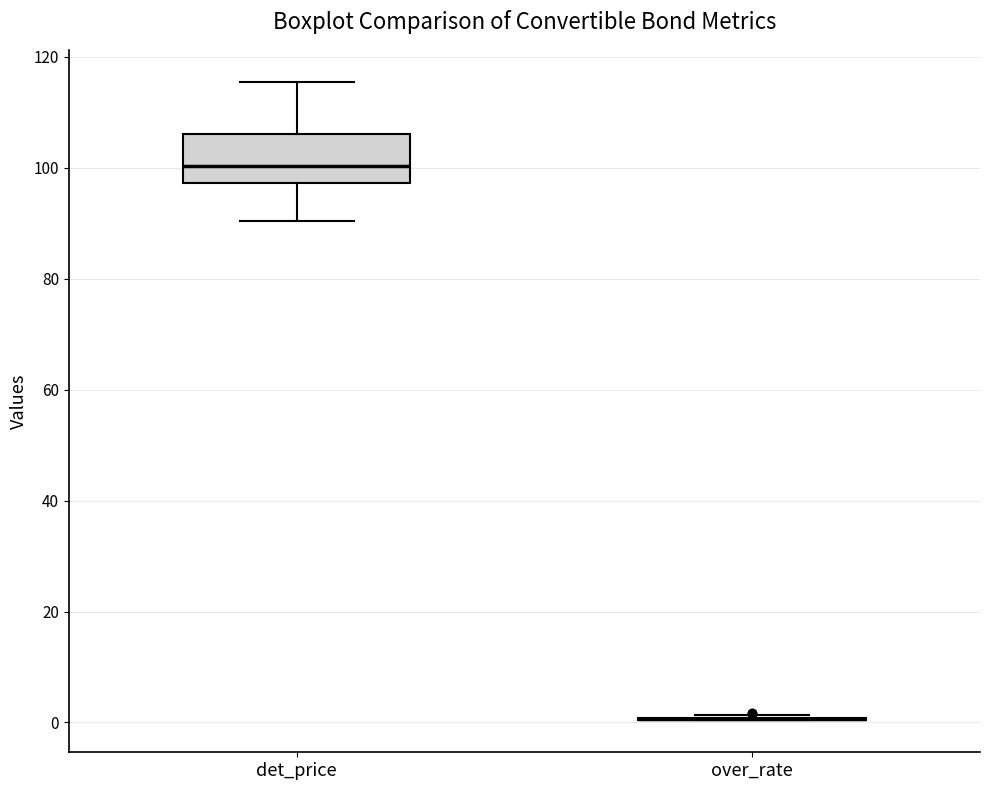

Reading left to right, read every box against the y-axis: the position of its median line, the range the box covers, and the ends of its whiskers. The values are not printed on the chart, so give them approximately, as read against the axis.

det_price: median 100, box 98 to 106, whiskers 90 to 116
over_rate: box collapsed to a line at 0, whiskers 0 to 2